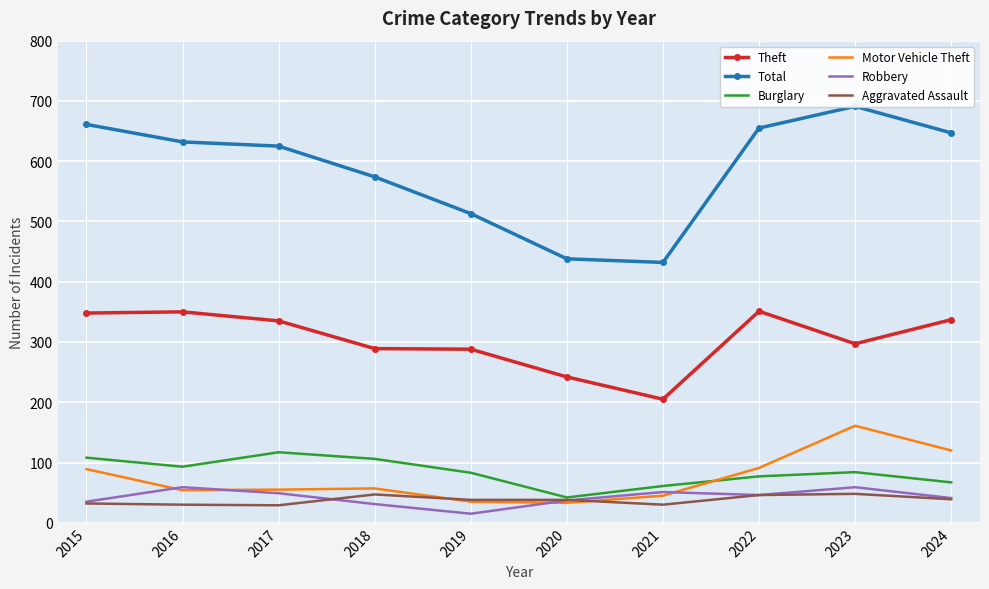

What is the highest value of the Burglary series?

117